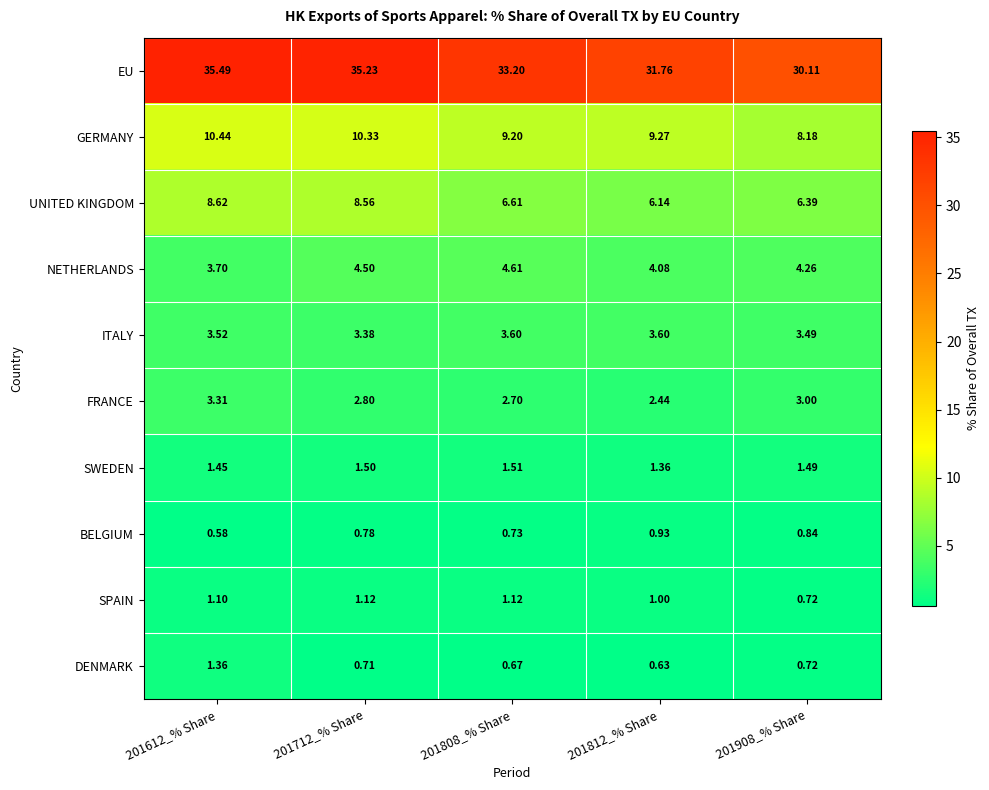

Is the value of DENMARK at 201712_% Share greater than the value of GERMANY at 201612_% Share?

No